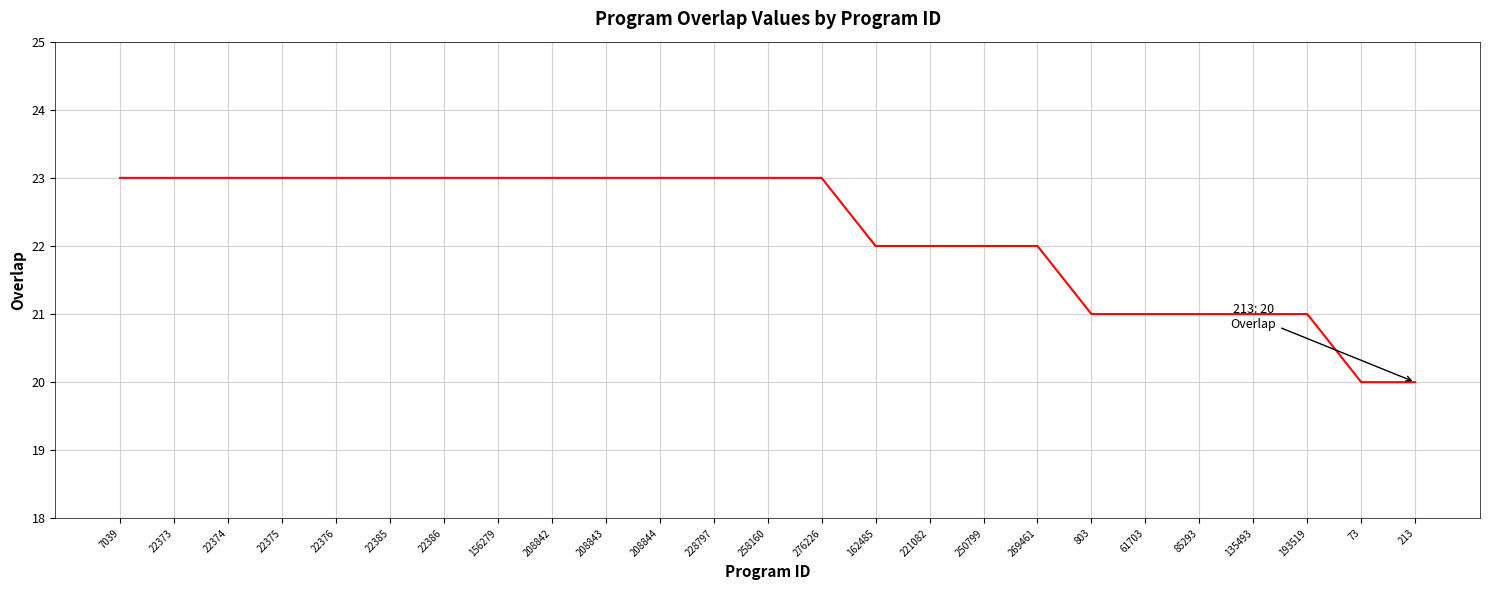

The value at 193519 is 31. True or false?

False